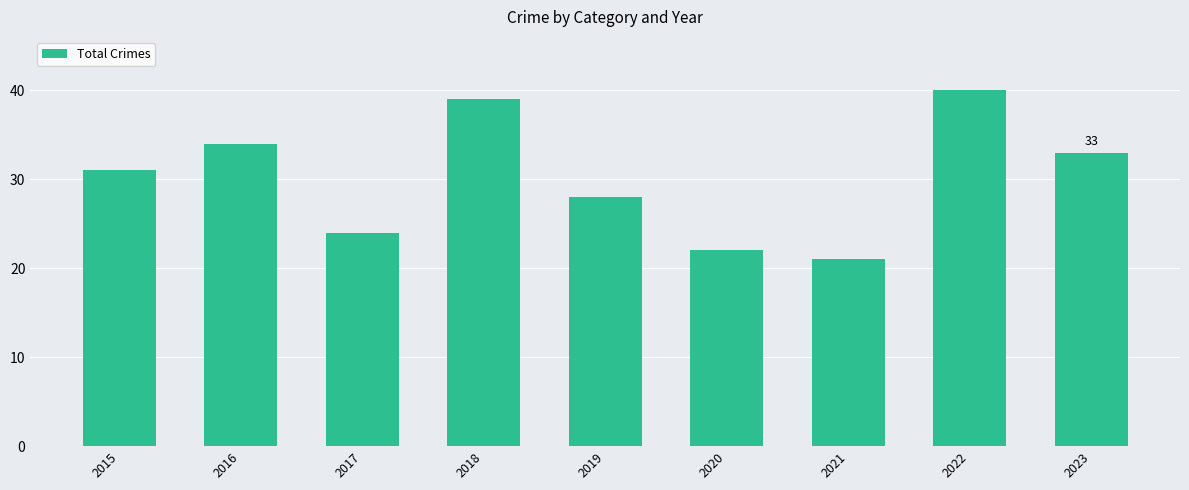

Rank the categories by value from highest to lowest.

2022, 2018, 2016, 2023, 2015, 2019, 2017, 2020, 2021